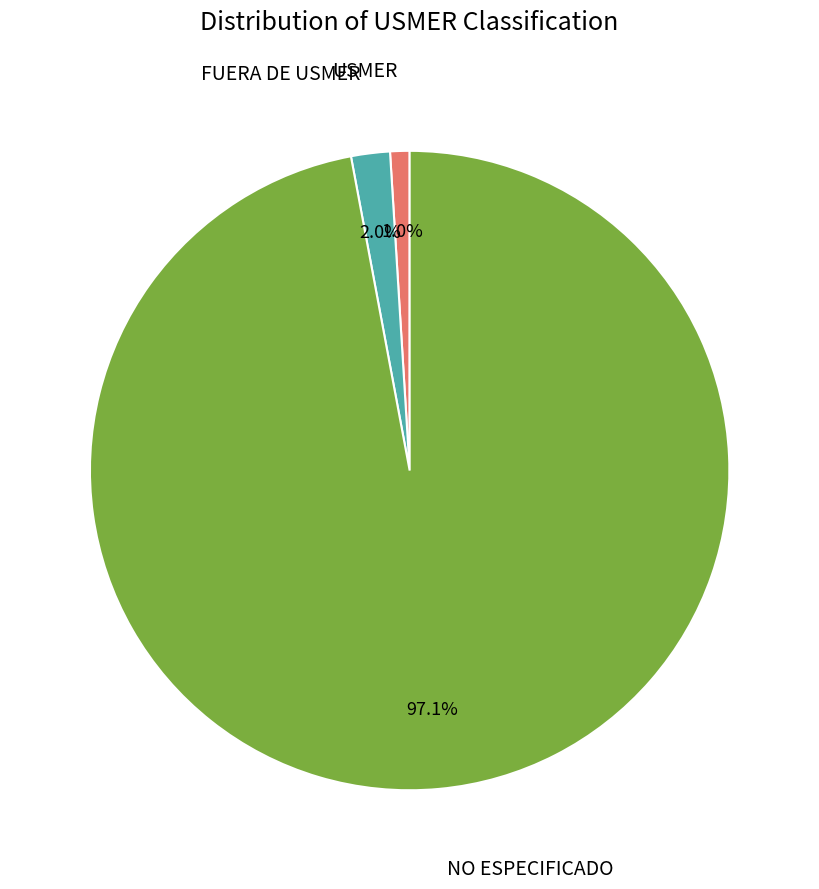

What is the majority slice?

NO ESPECIFICADO